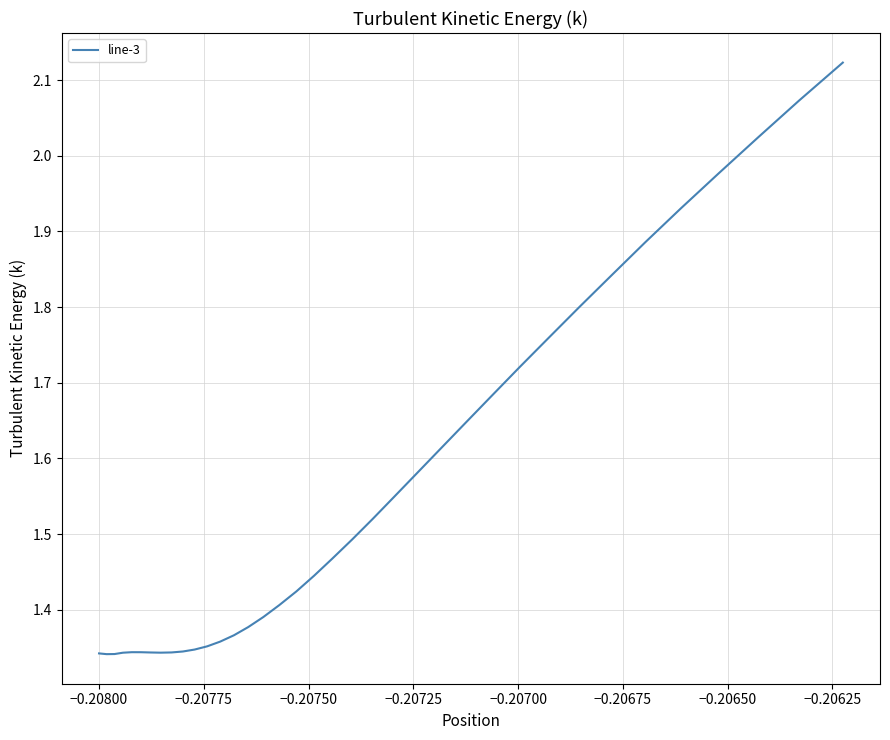

How many lines are shown in the chart?

1